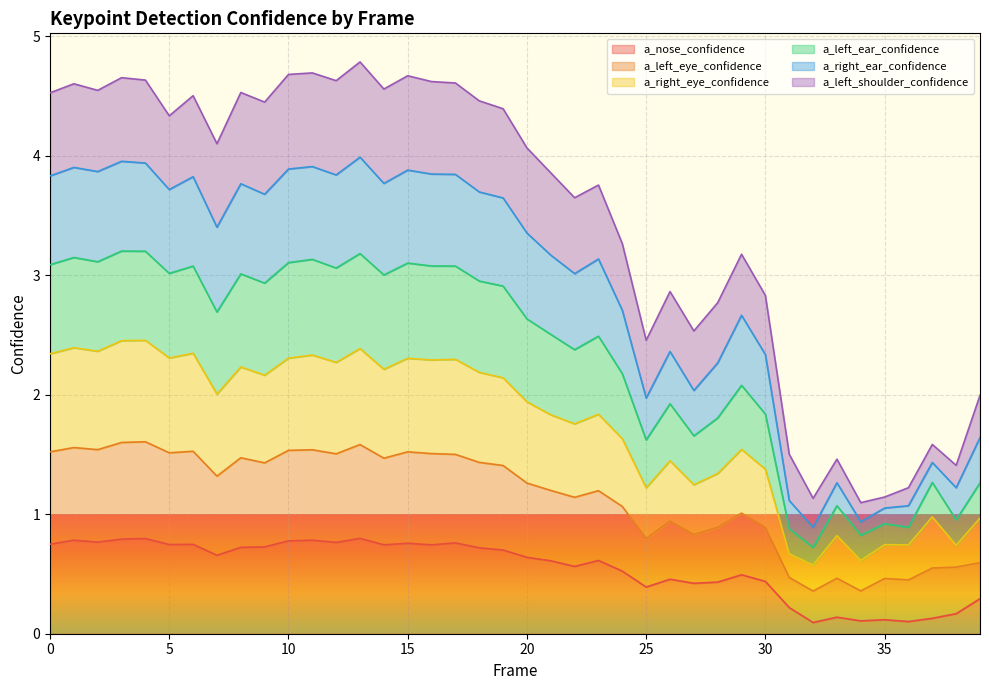

What is the value of the a_nose_confidence point at the 30th from the left?

0.5